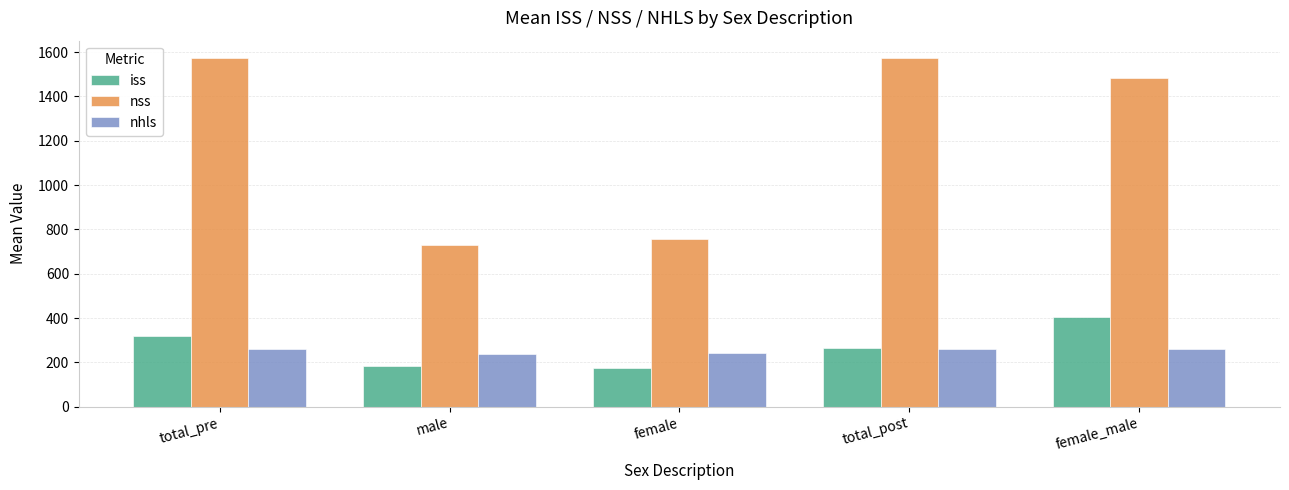

What is the greatest value displayed?

1573.0